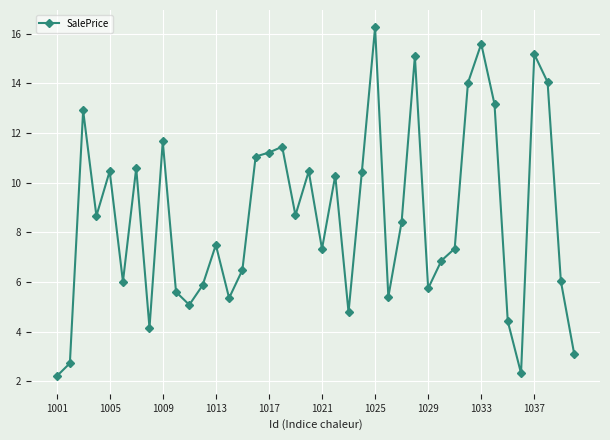

What is the sum of all values?

343.8